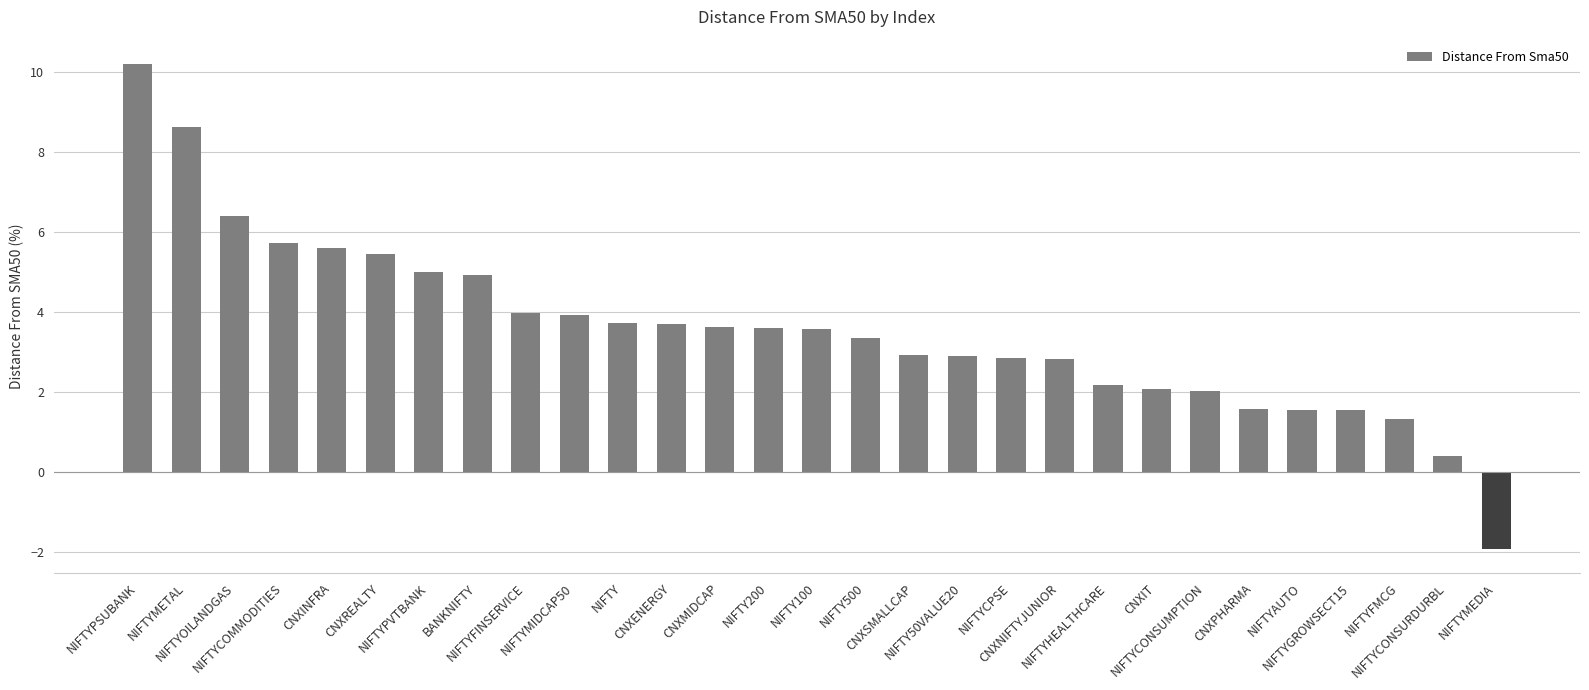

What is the average value?

3.6